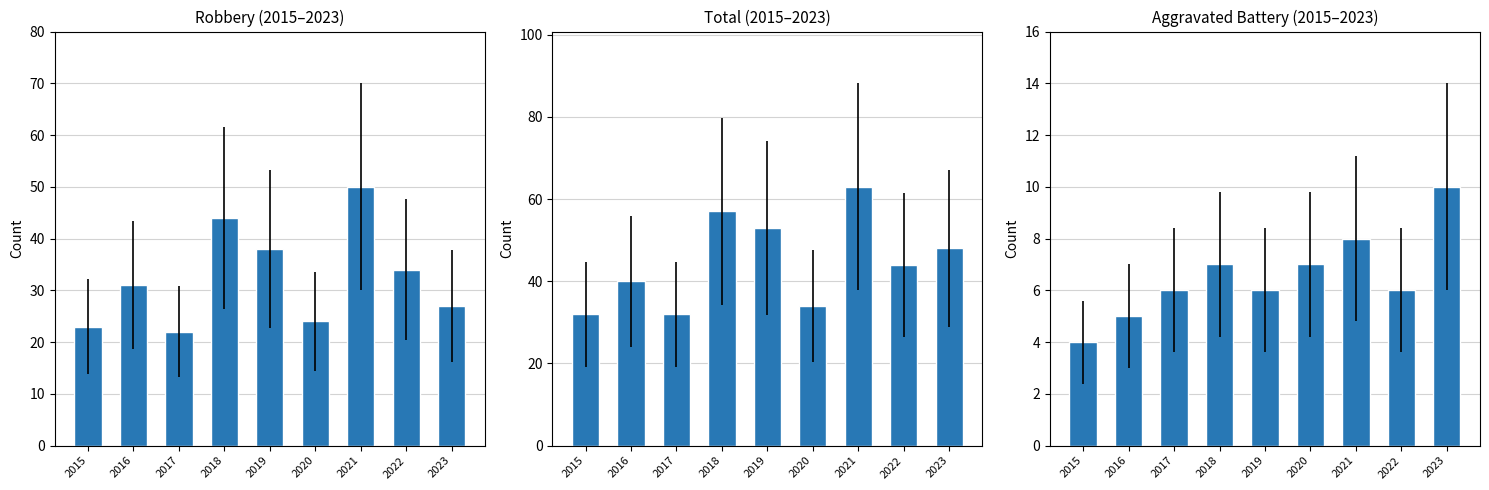

Which series has the largest total across all categories?

Total